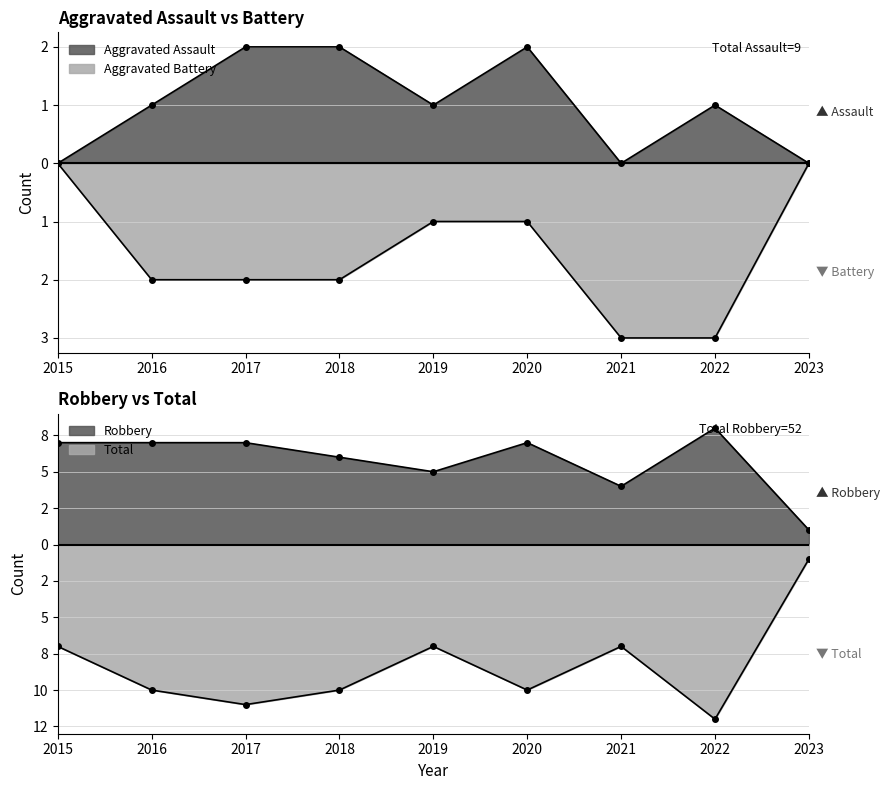

Between 2018 and 2015, which is larger?

2018